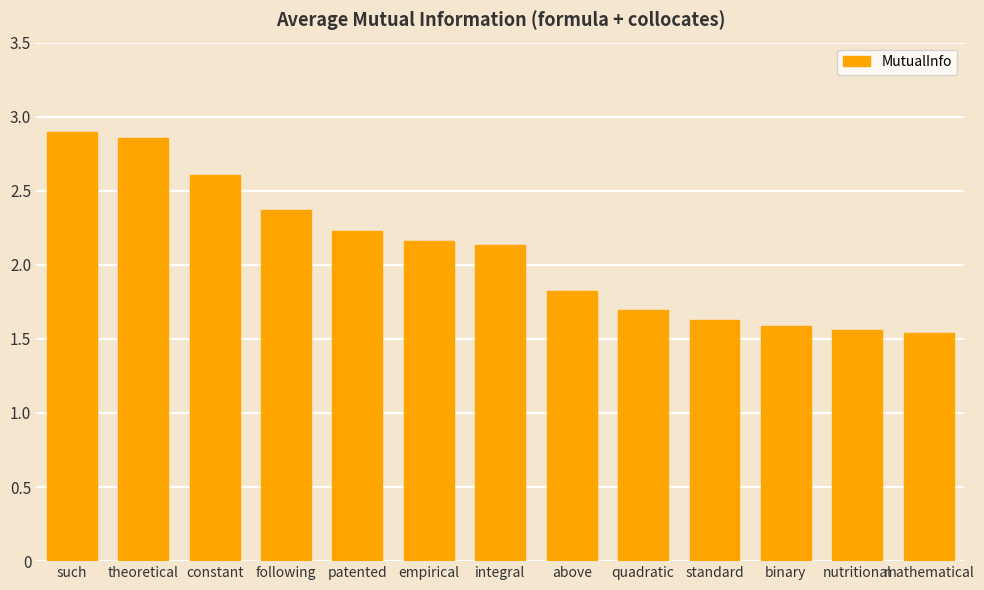

What is the sum of the values at following and binary?

4.0